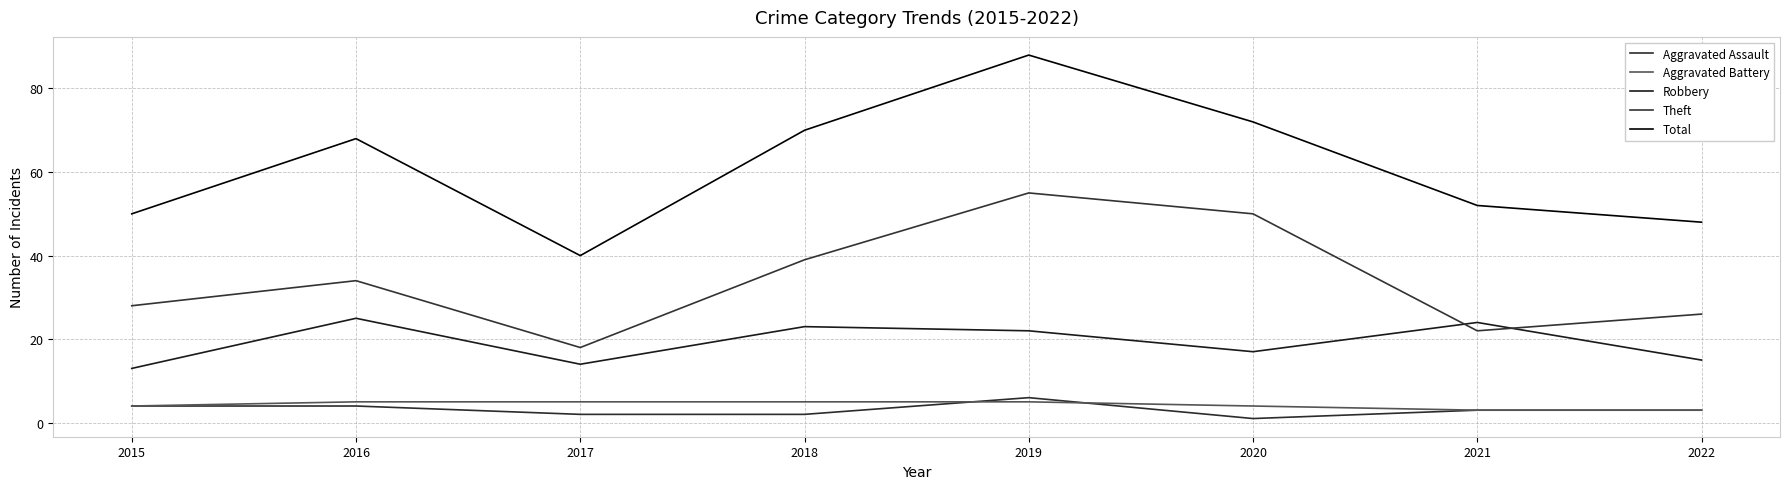

Which series has the largest total across all categories?

Total